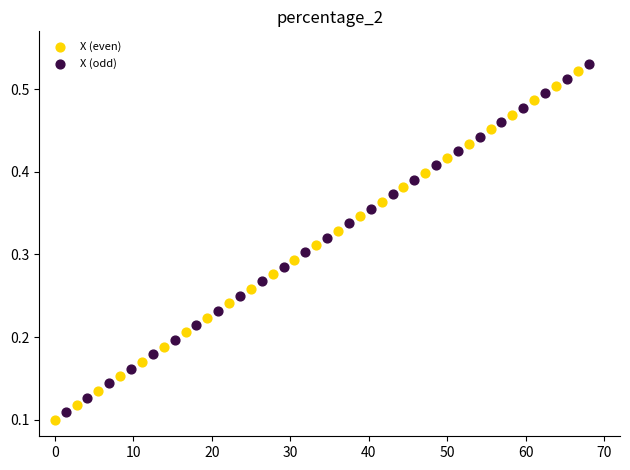

Which series has the widest spread of Y values?

X (even)